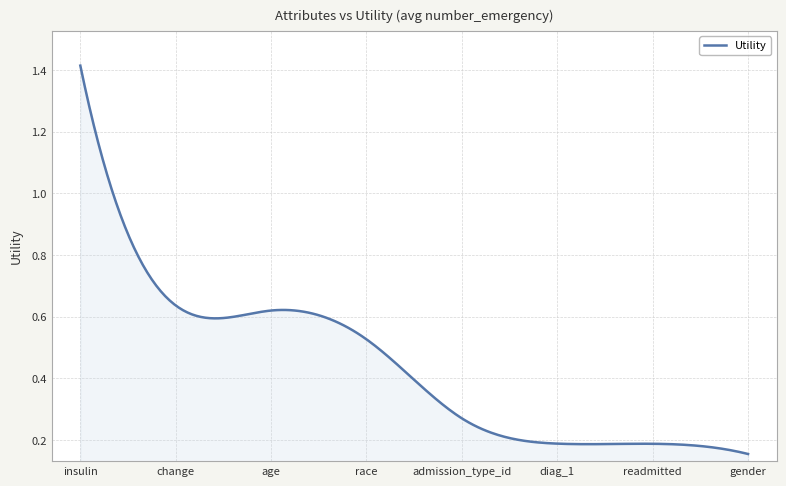

Which category has the highest value across all series?

insulin